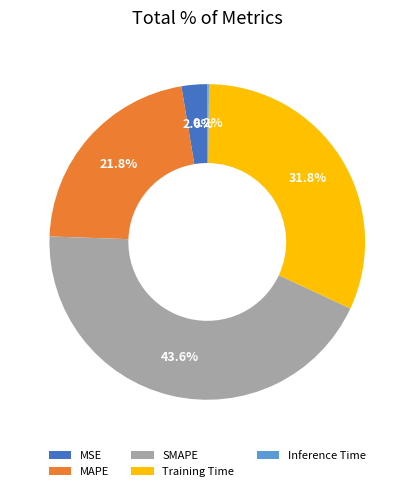

Does MSE account for over 50% of the chart?

No